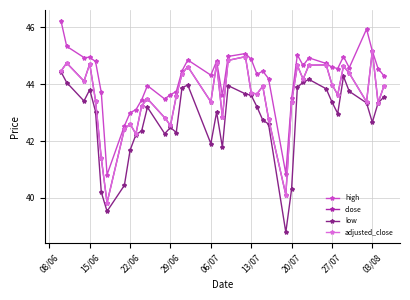

Which series has the largest total across all categories?

high